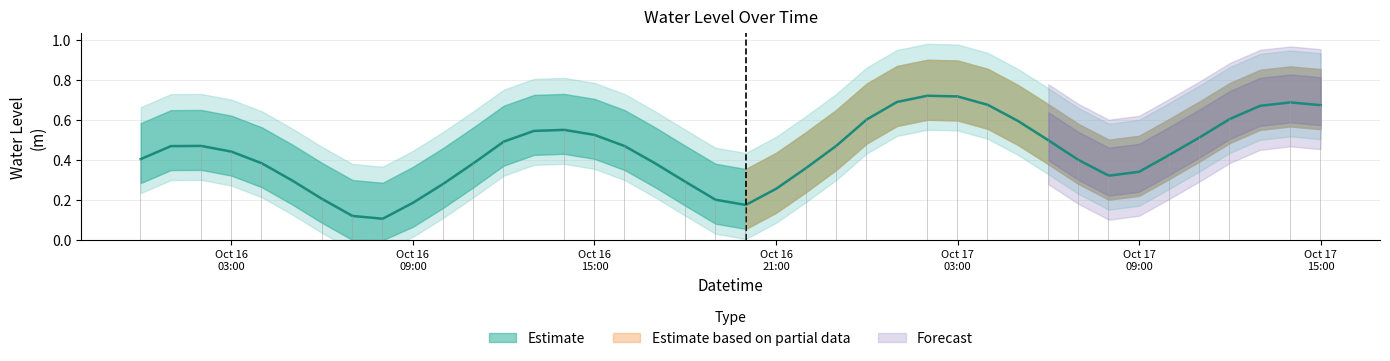

Read the value at 2023-10-17 11:00:00.

0.5